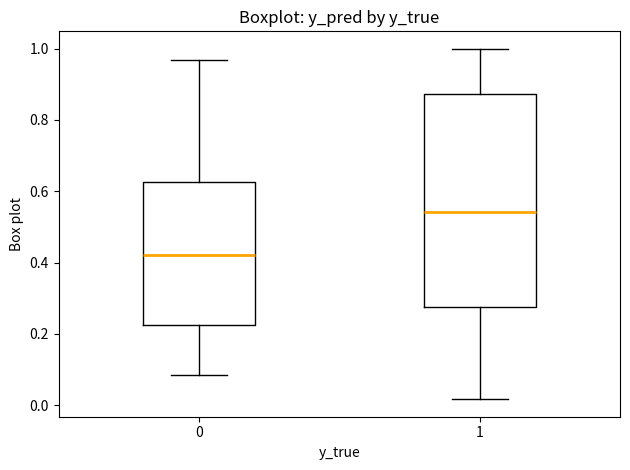

Where does the upper whisker of the box at x = 1 end on the y-axis? The values are not printed on the chart, so give them approximately, as read against the axis.

1.00